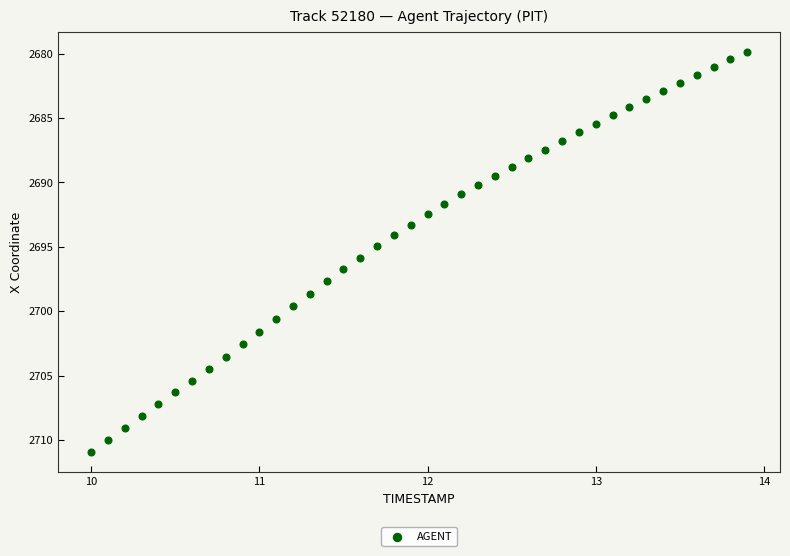

What is the range of X values (max minus min)?

3.9